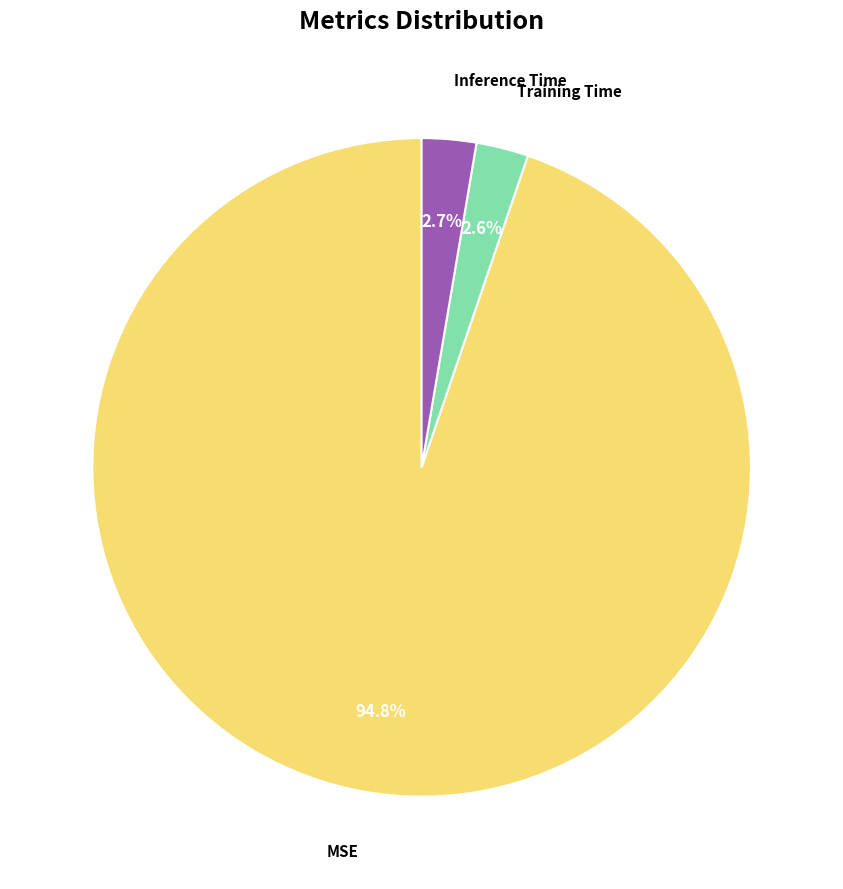

Which category has the biggest portion of the pie?

MSE